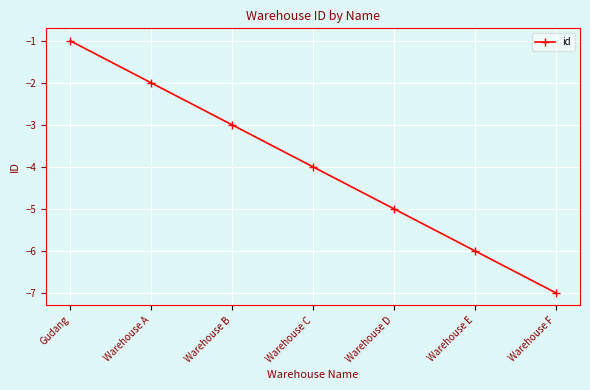

At which label does the data first exceed -4?

Gudang